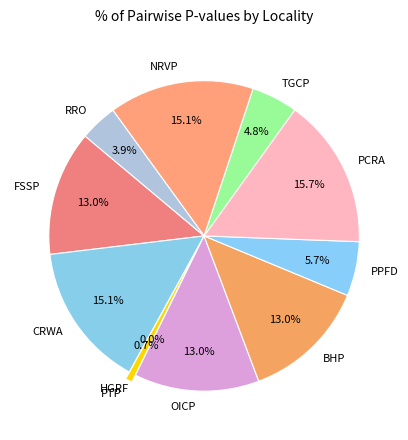

Between PCRA and BHP, which is larger?

PCRA